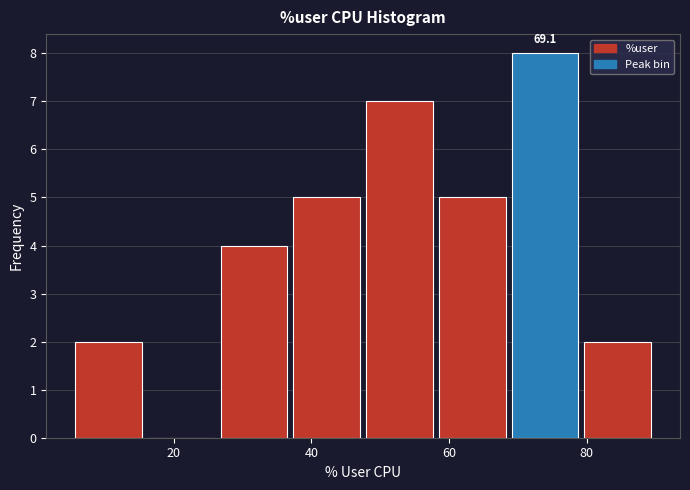

Which range on the x-axis has the tallest bar?

70 to 80